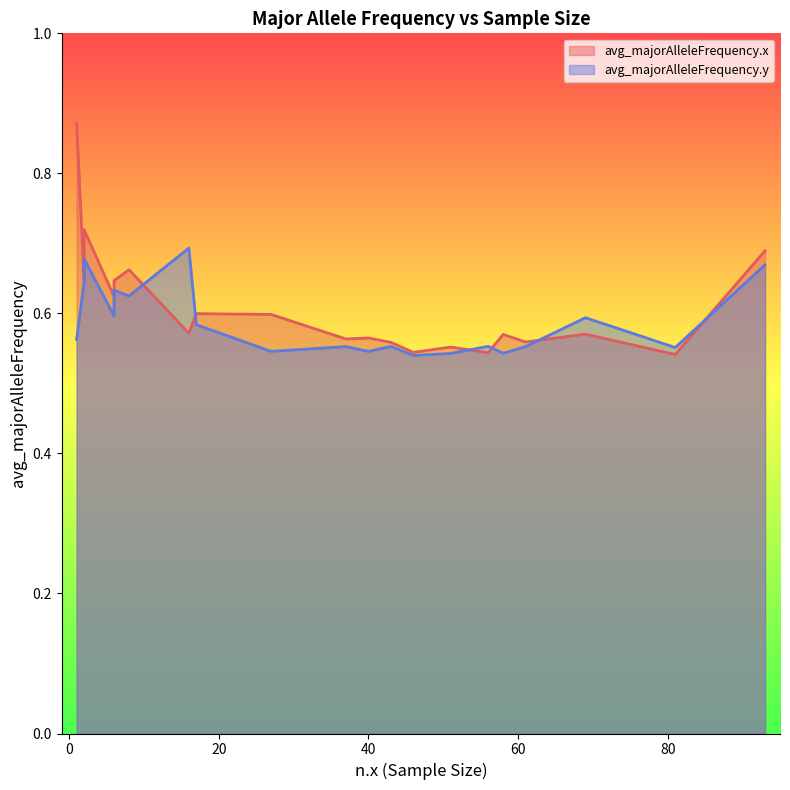

Is it true that avg_majorAlleleFrequency.y equals 0.6 at 37?

True